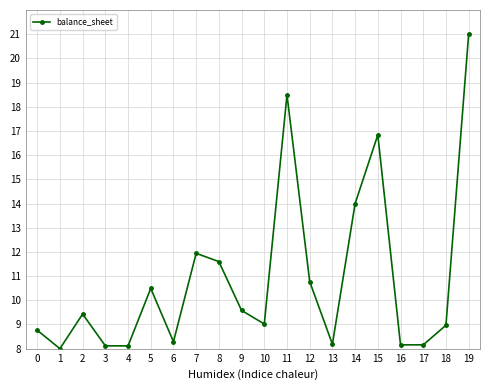

What is the difference between the values at 6 and 0?

0.5